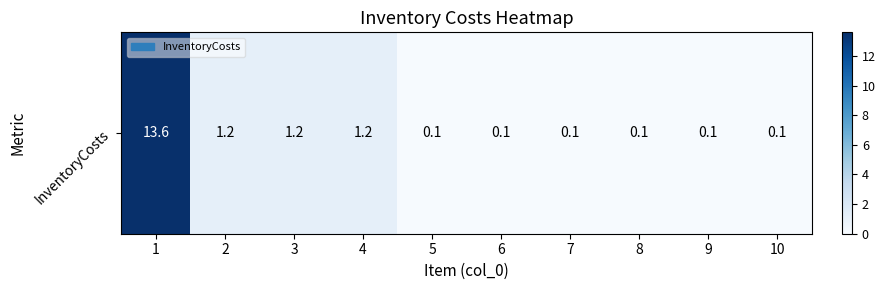

Between 3 and 4, which is larger?

3